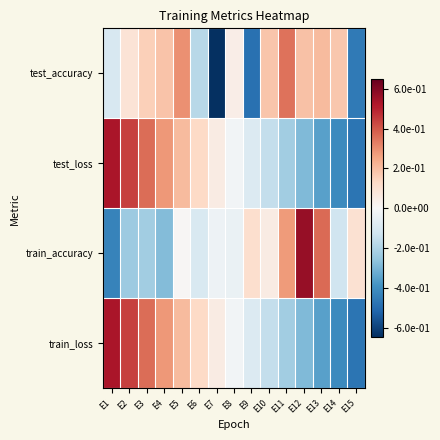

Which series has the largest total across all categories?

train_accuracy